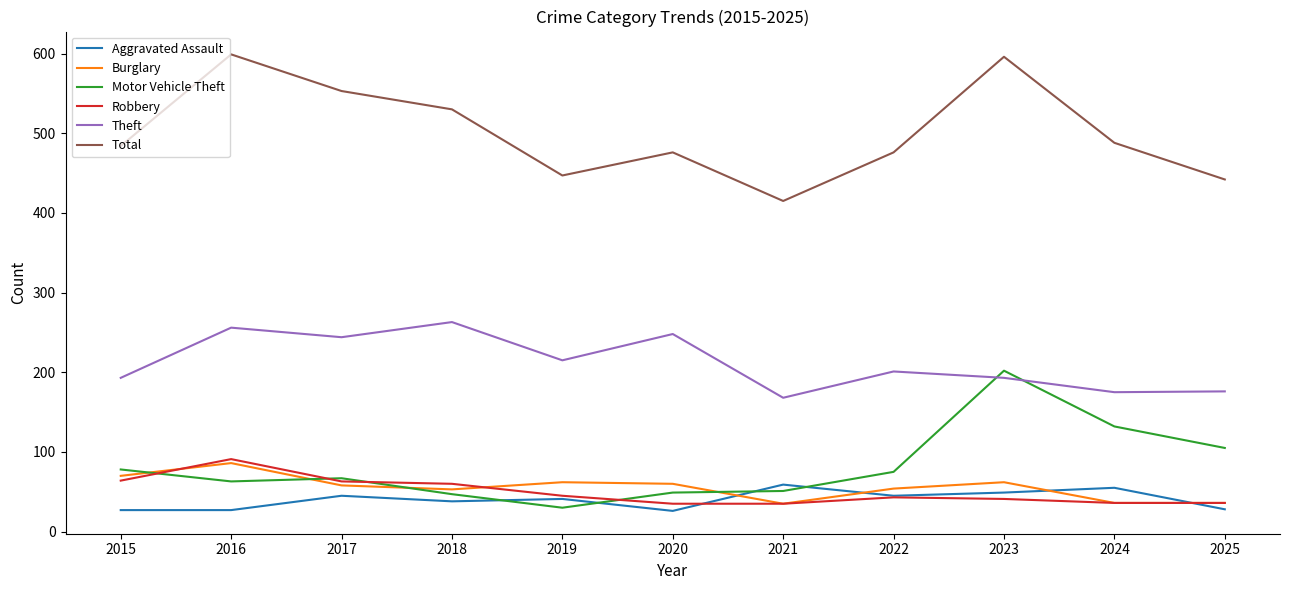

Between 2018 and 2019, which series saw the biggest shift?

Total